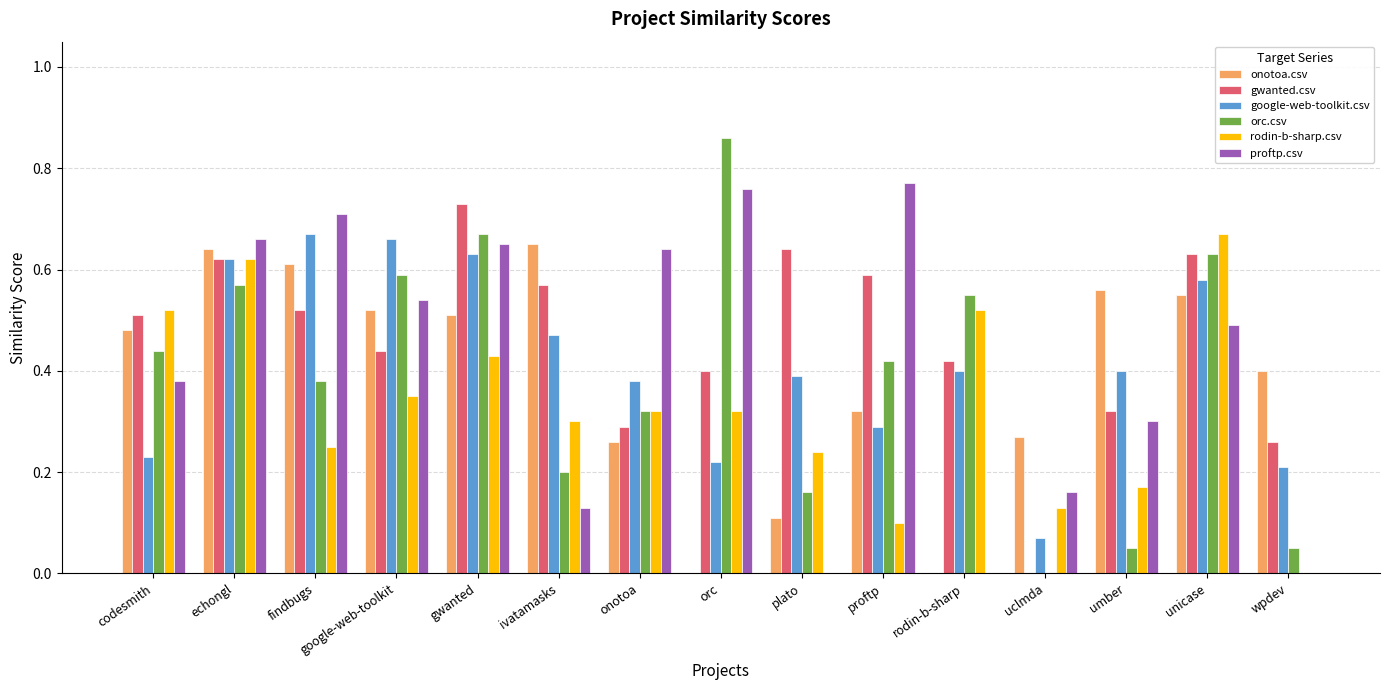

Which series has the largest total across all categories?

gwanted.csv